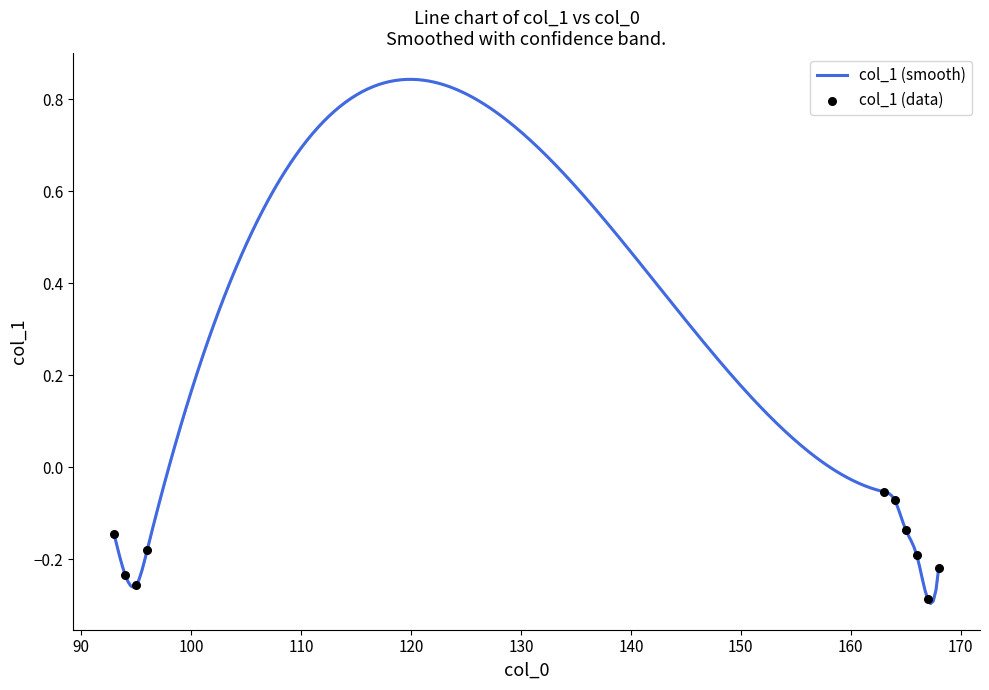

Which has a higher value, 95 or 94?

94